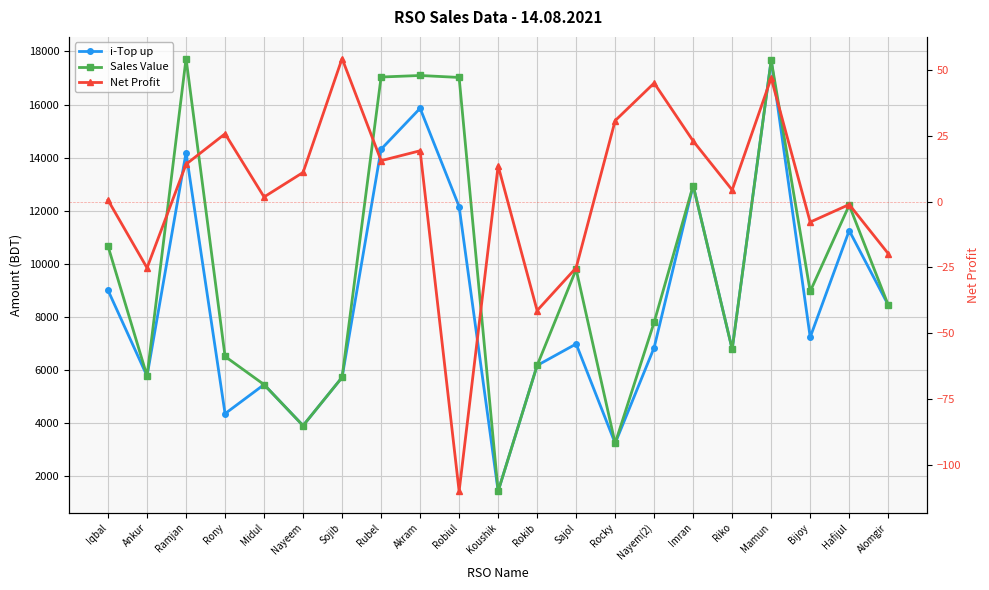

What is the label of the 13th point from the left?

Sajol